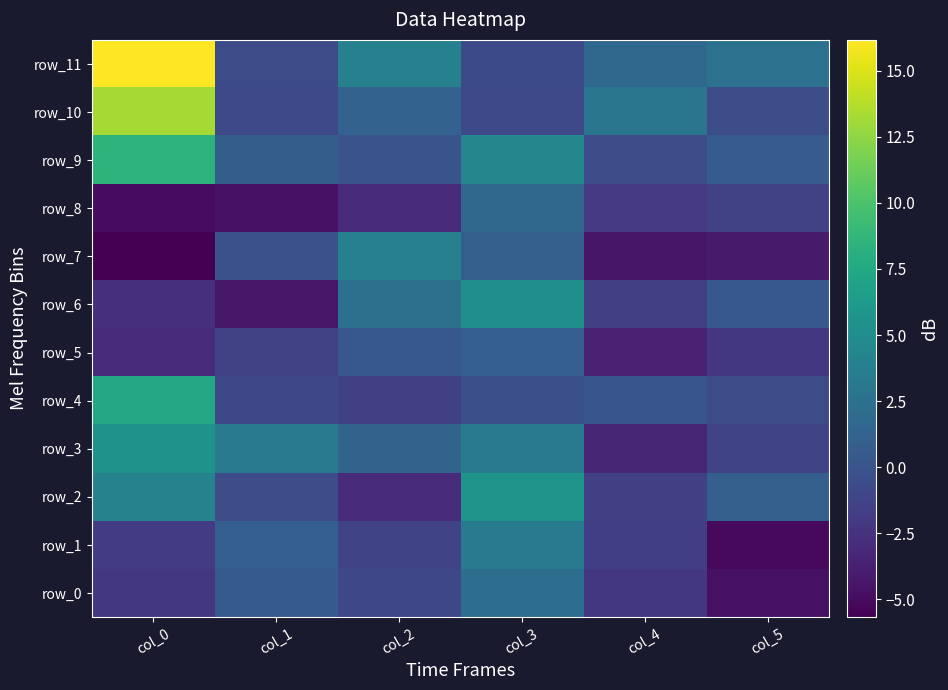

Which has a higher value, col_0 or col_3?

col_3